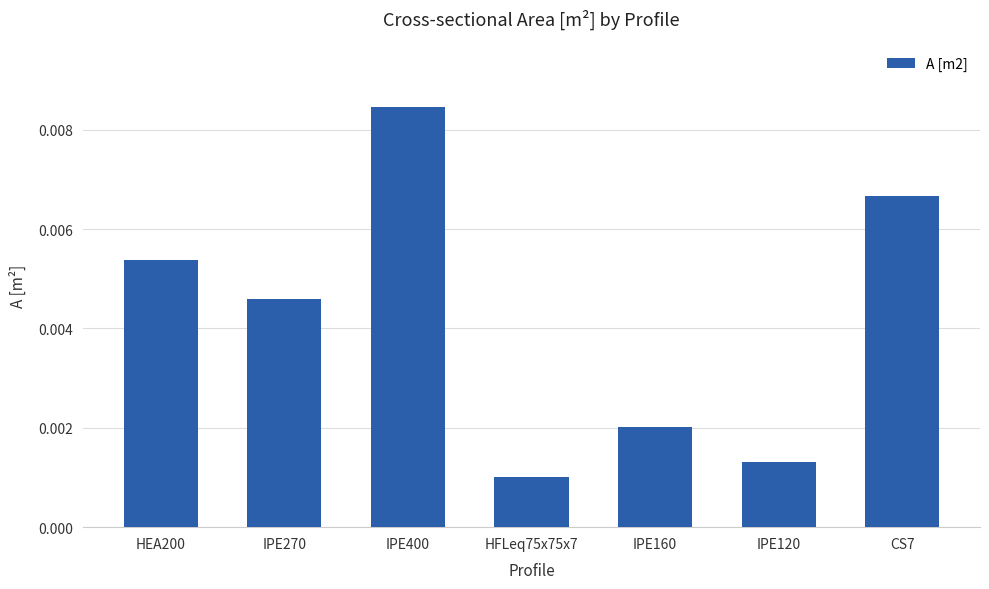

List the labels in order of value, largest first.

IPE400, CS7, HEA200, IPE270, IPE160, IPE120, HFLeq75x75x7